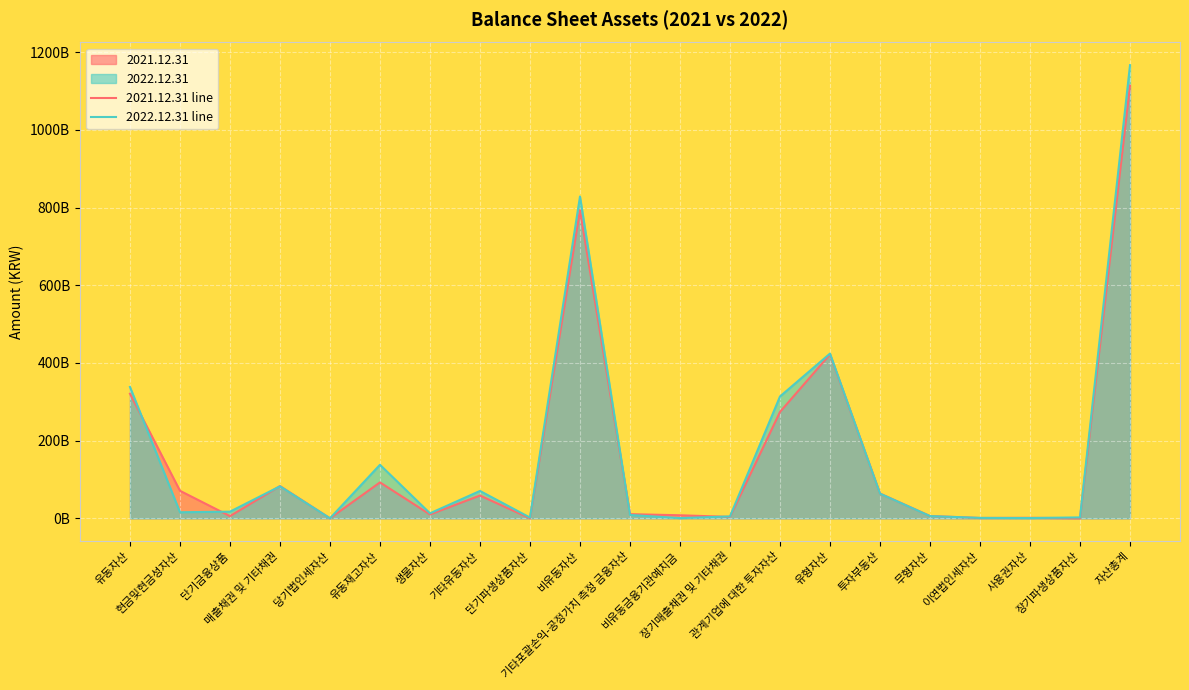

Which series has the largest total across all categories?

2022.12.31 line